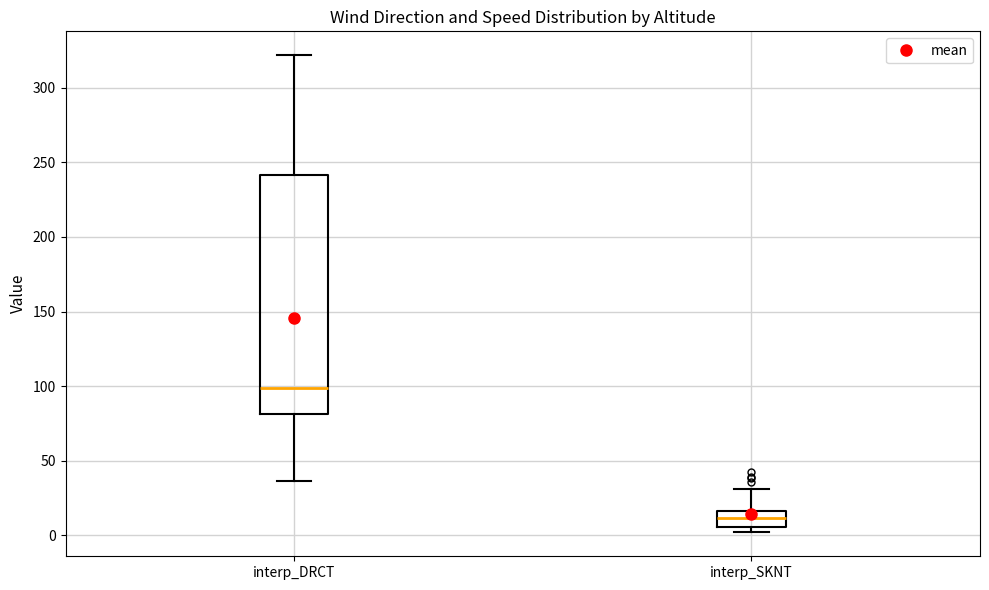

Which box's median line is the lowest?

interp_SKNT